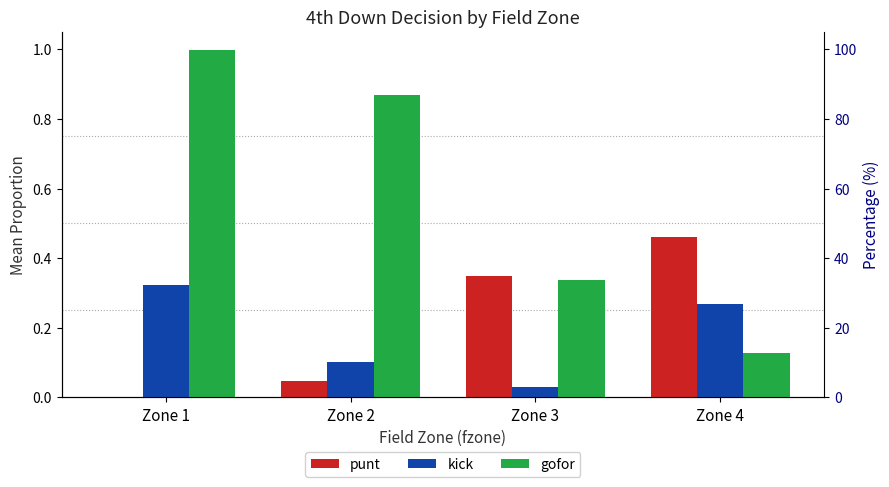

What is the average value of the gofor series?

0.6